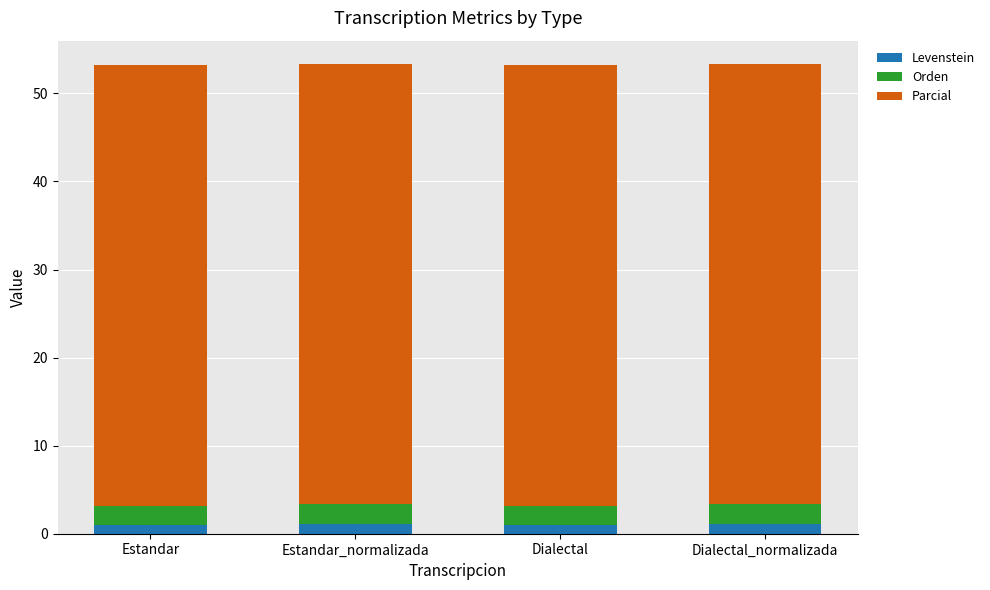

What is the sum of all Levenstein values?

4.2